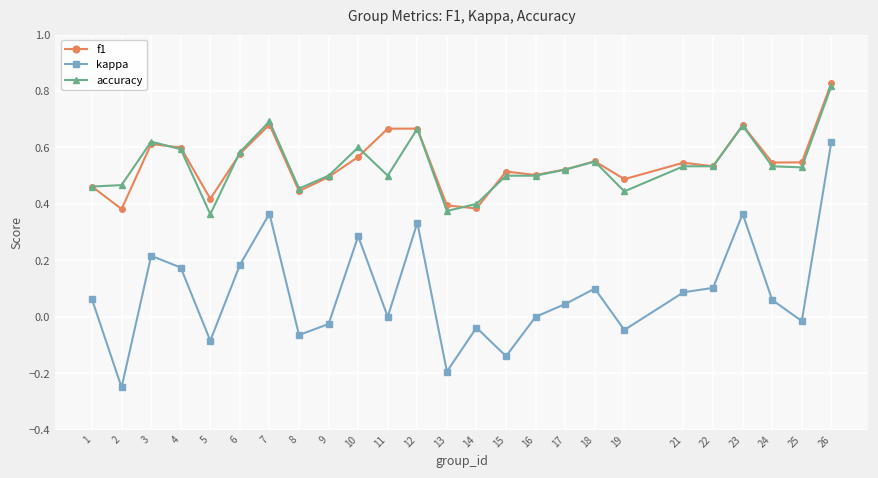

What is the sum of all f1 values?

13.6